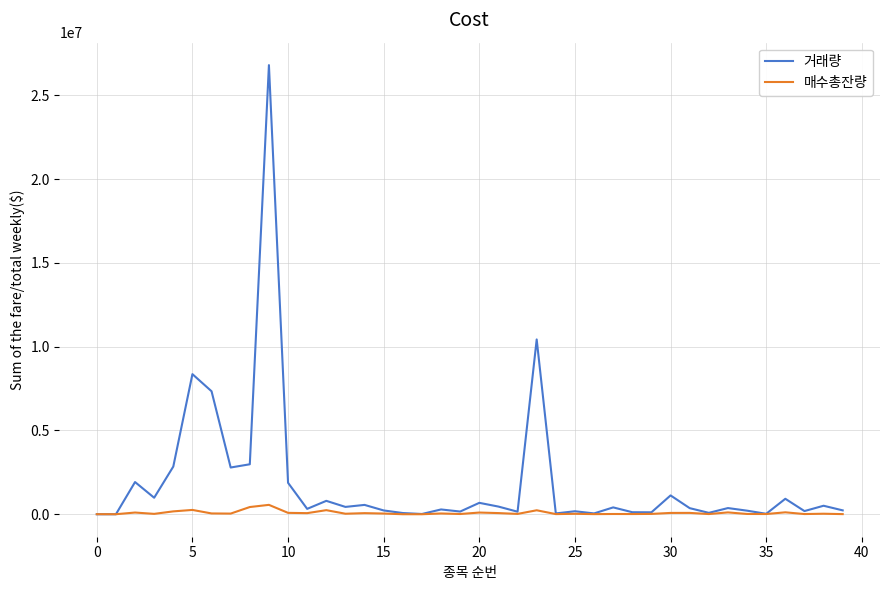

Which series has the largest total across all categories?

거래량